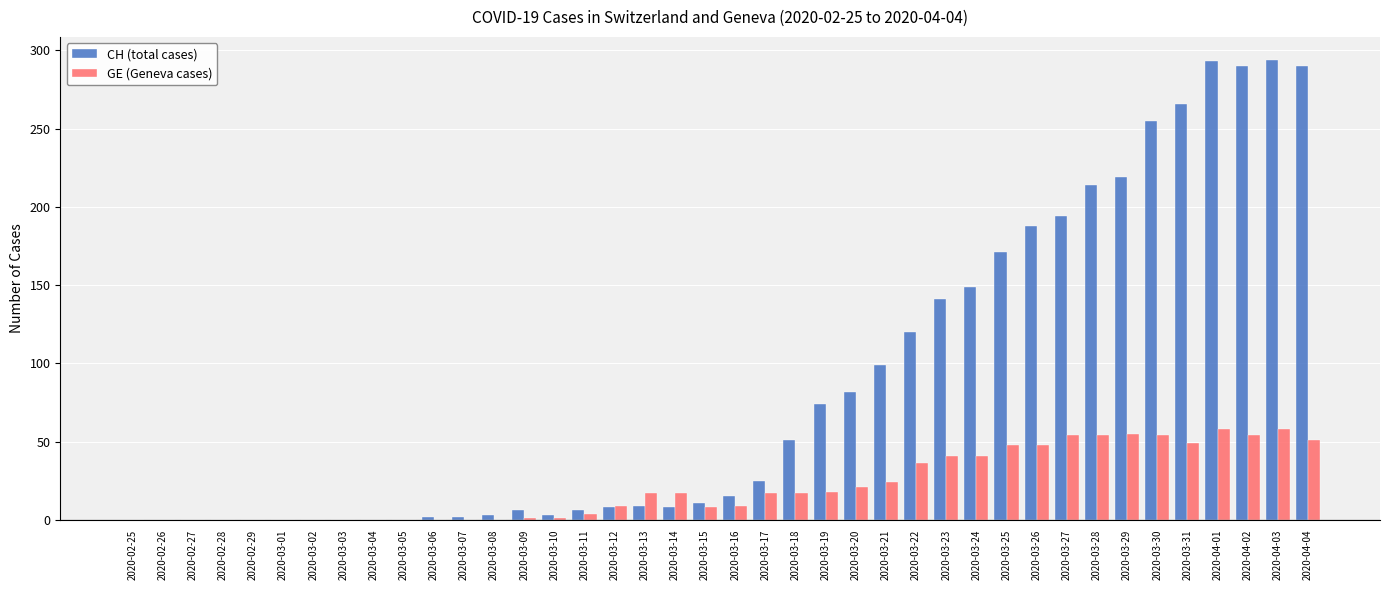

Count the number of data series in this chart.

2